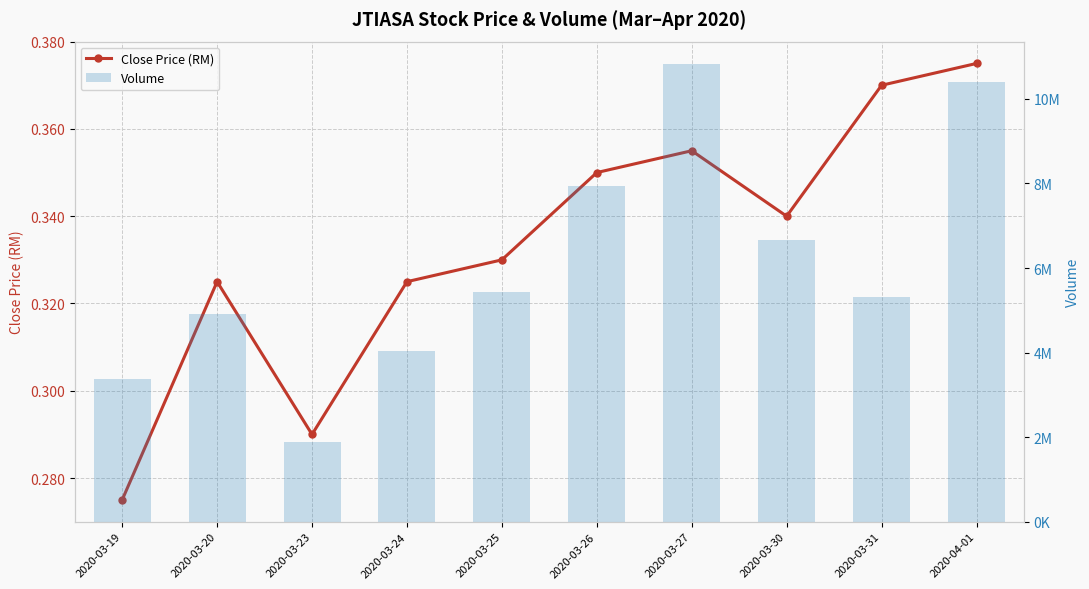

Reading left to right, list all the values displayed in this chart.

close: 0.3	0.3	0.3	0.3	0.3	0.3	0.4	0.3	0.4	0.4
vol: 3384900.0	4921400.0	1888000.0	4026500.0	5434700.0	7946300.0	10812900.0	6652700.0	5318300.0	10390100.0